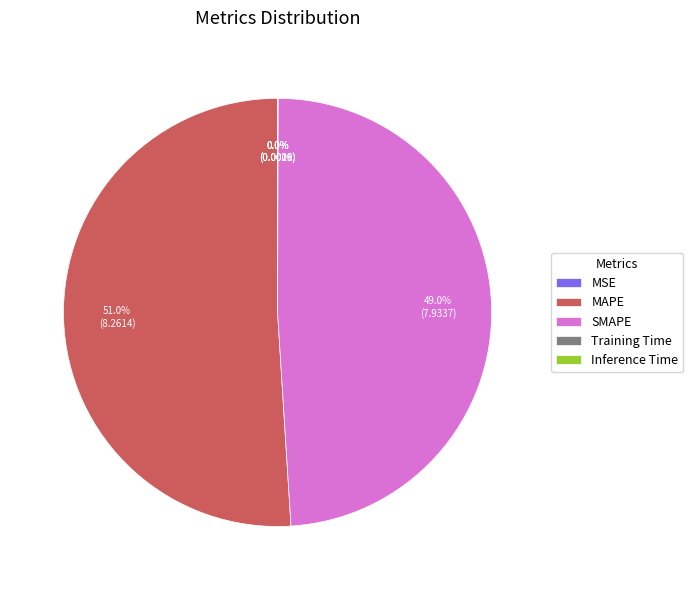

To the nearest percent, what is the average slice percentage?

20%